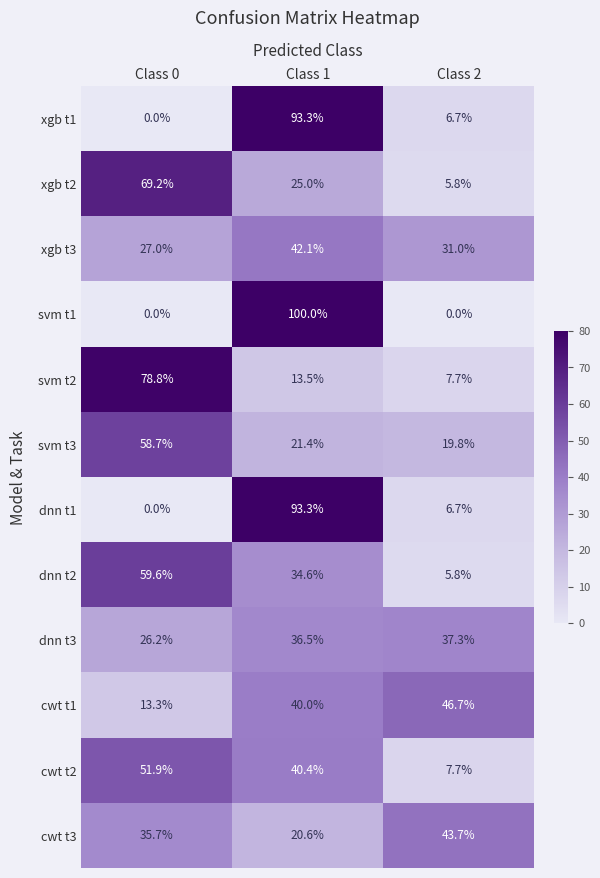

At which label does dnn t1 reach its peak?

Class 1